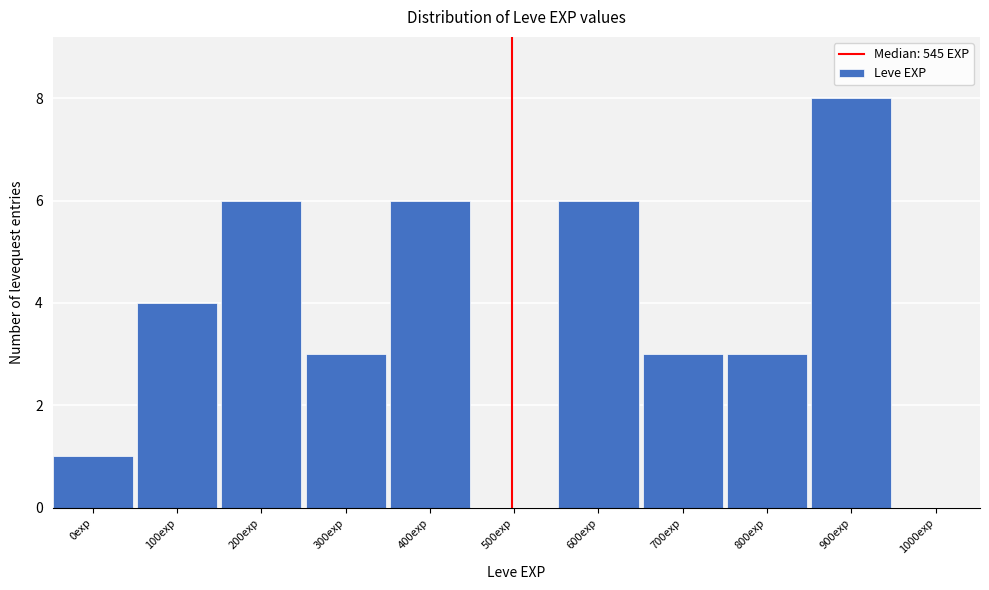

Reading left to right, extract all data points from this chart.

0exp=1	100exp=4	200exp=6	300exp=3	400exp=6	500exp=0	600exp=6	700exp=3	800exp=3	900exp=8	1000exp=0